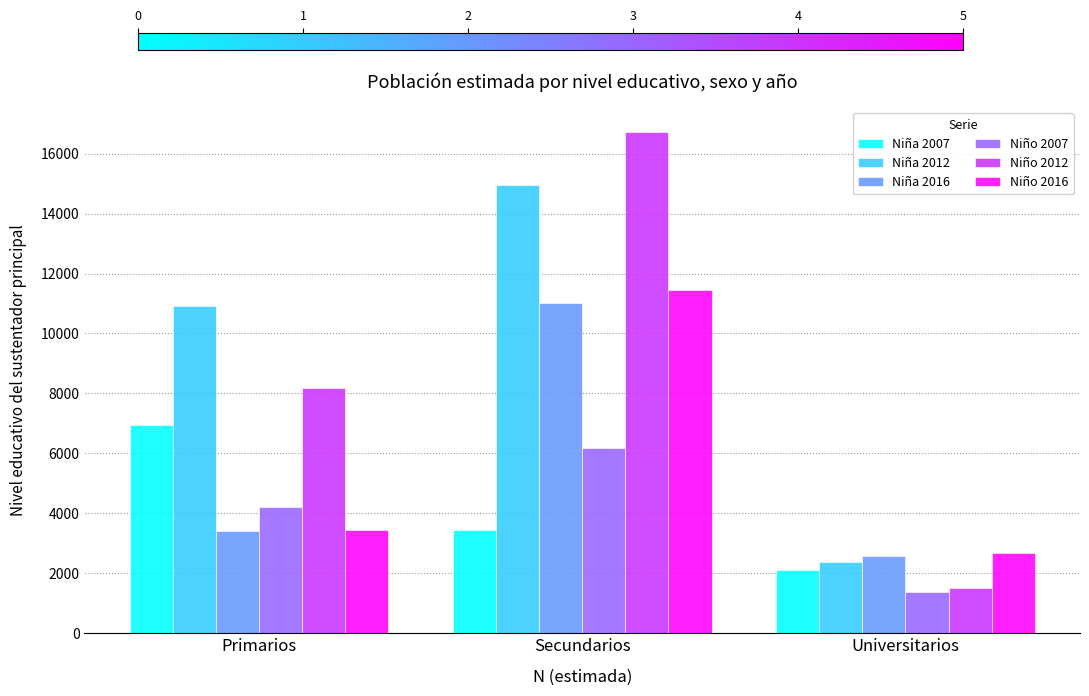

What is the sum of the Niño 2016 values at Primarios and Secundarios?

14877